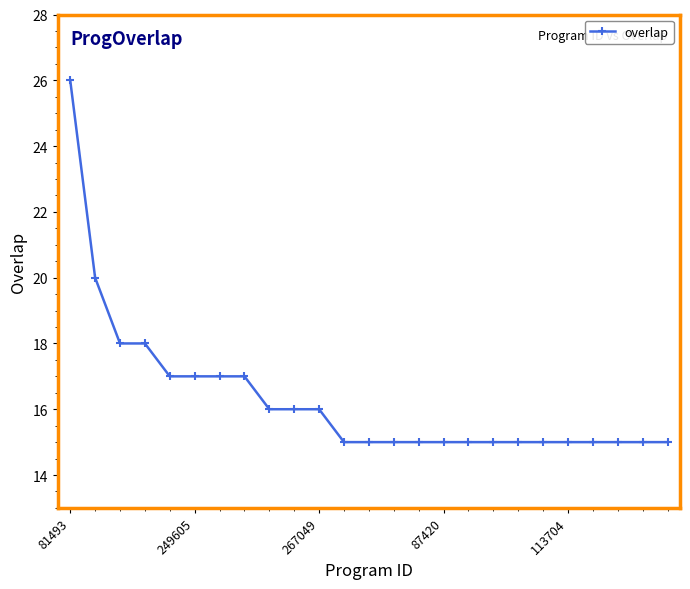

What is the difference between the maximum and minimum values?

11